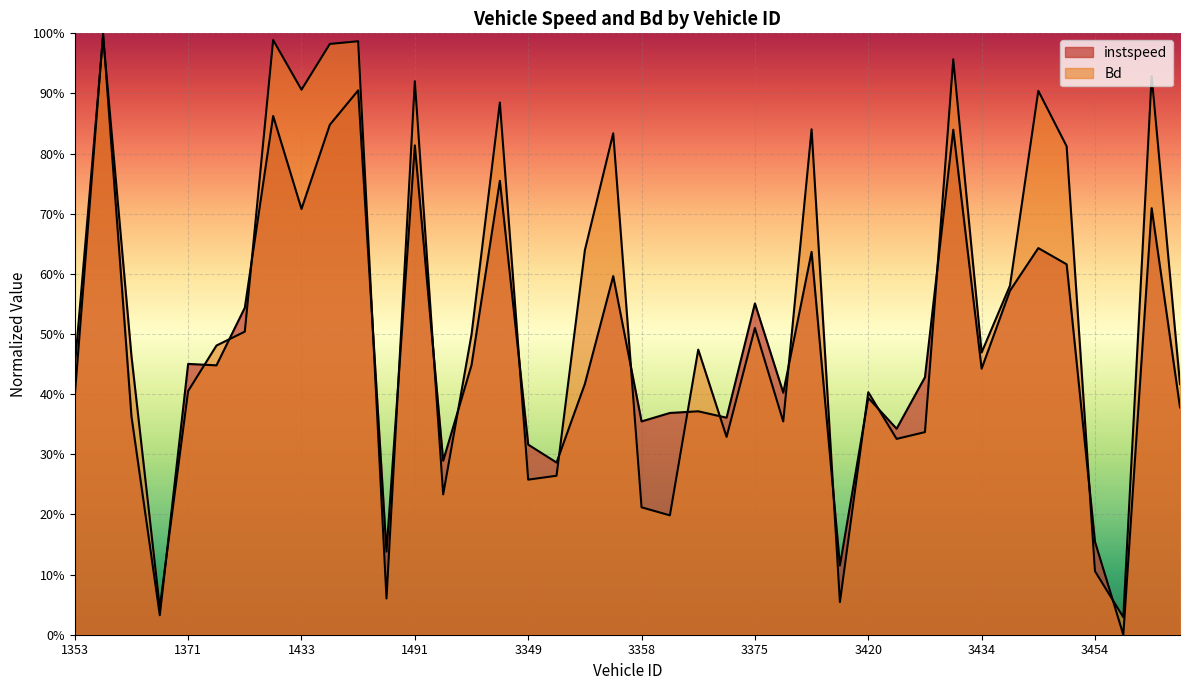

How many interior local valleys does the Bd series have?

12